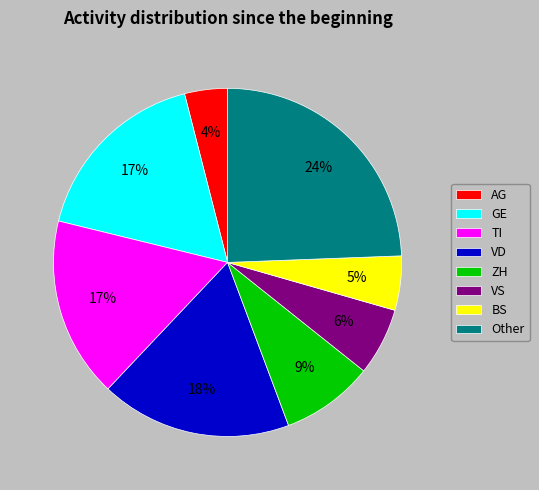

What percentage is the GE slice, to the nearest percent?

17%